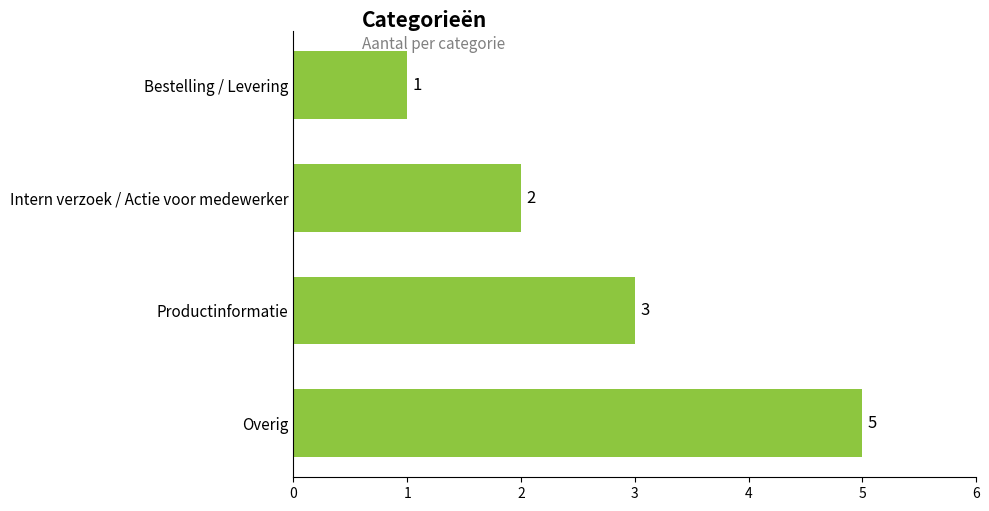

What is the difference between the maximum and minimum values?

4